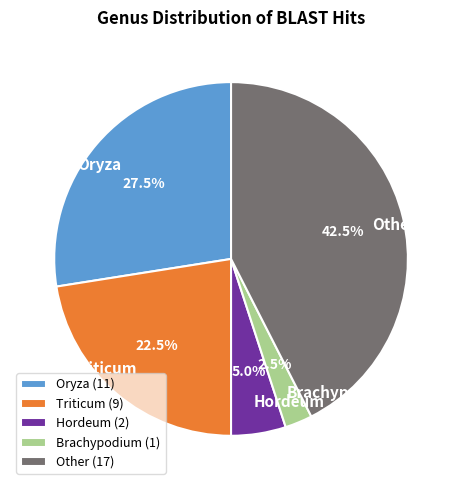

Is Oryza the majority of the pie?

No